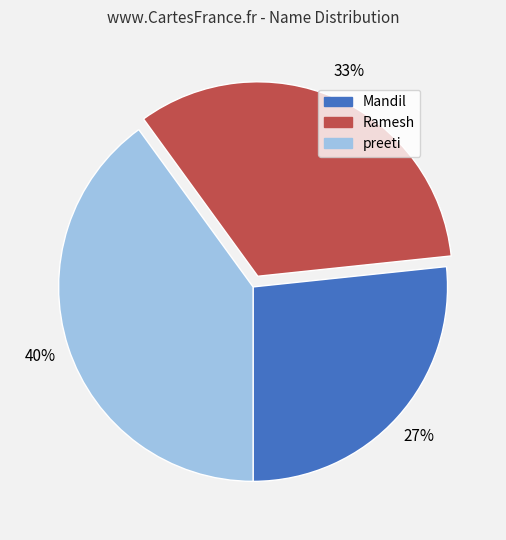

Do Ramesh and preeti together represent more than half of the pie?

Yes